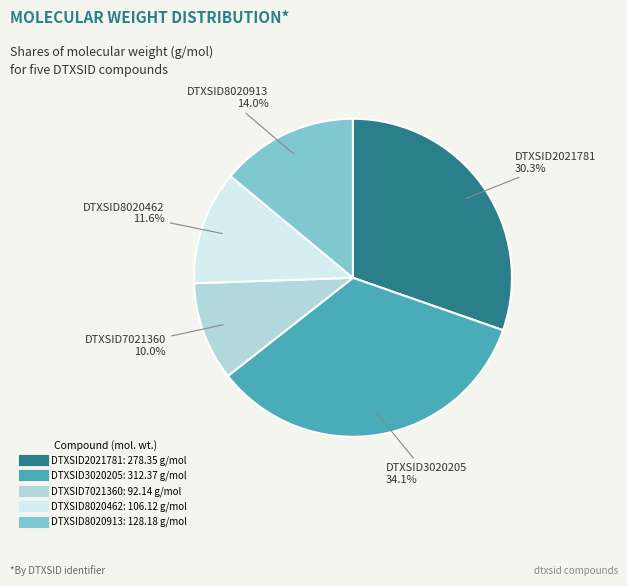

Approximately how many times larger is the value at DTXSID3020205 compared to DTXSID8020913?

2.4